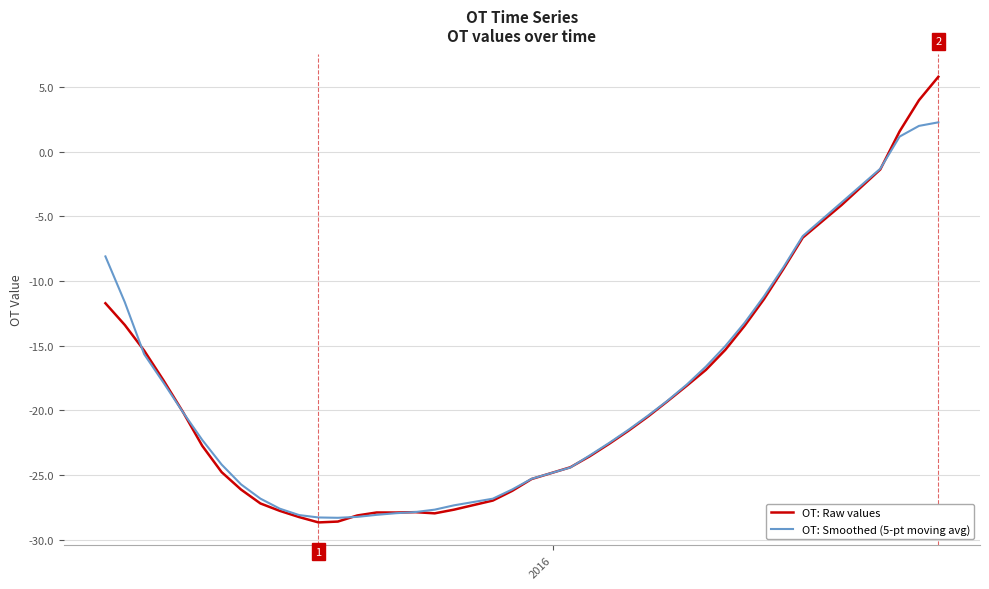

What is the highest value of the OT: Smoothed (5-pt moving avg) series?

2.3